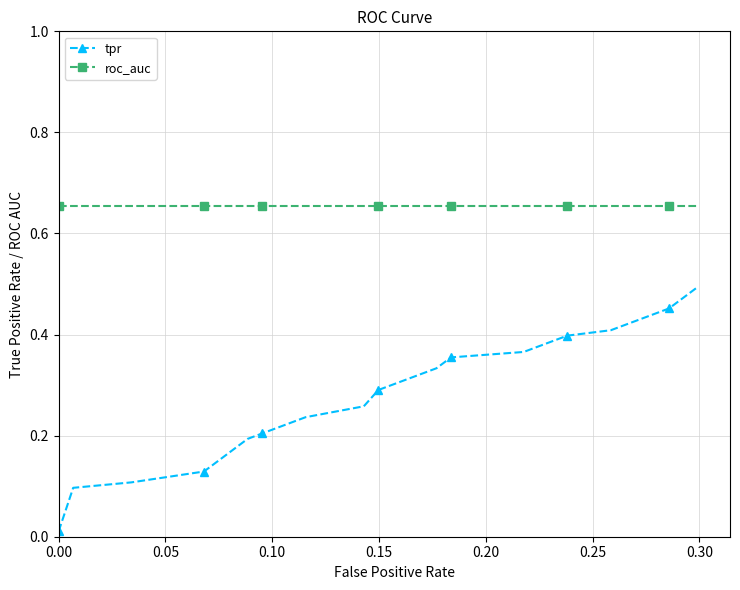

At how many categories does at least one series exceed 0?

20